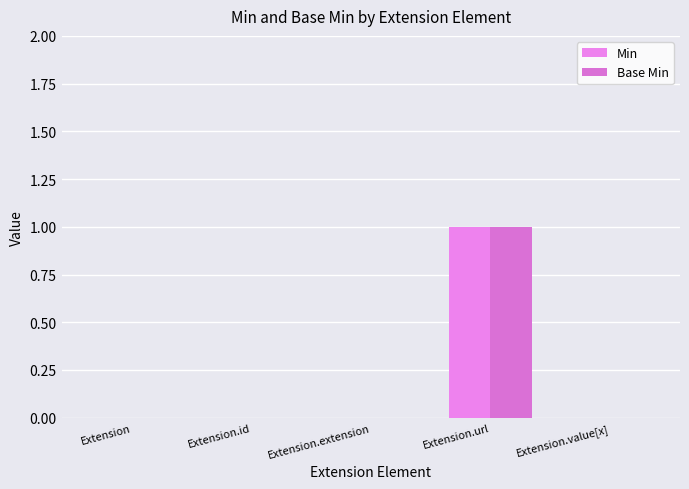

Which category has the highest value in the Base Min series?

Extension.url